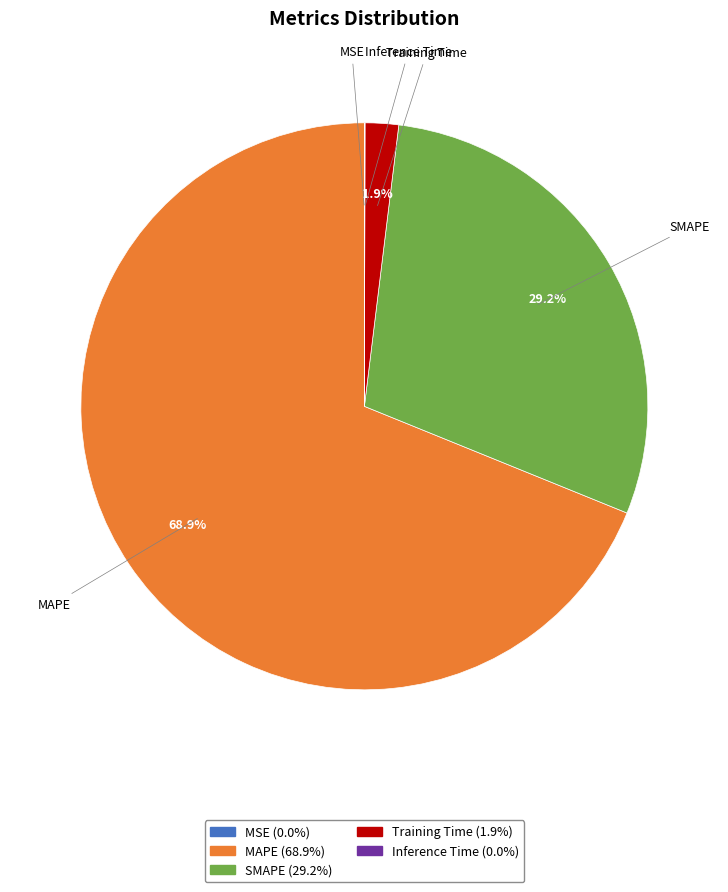

Which category has the biggest portion of the pie?

MAPE